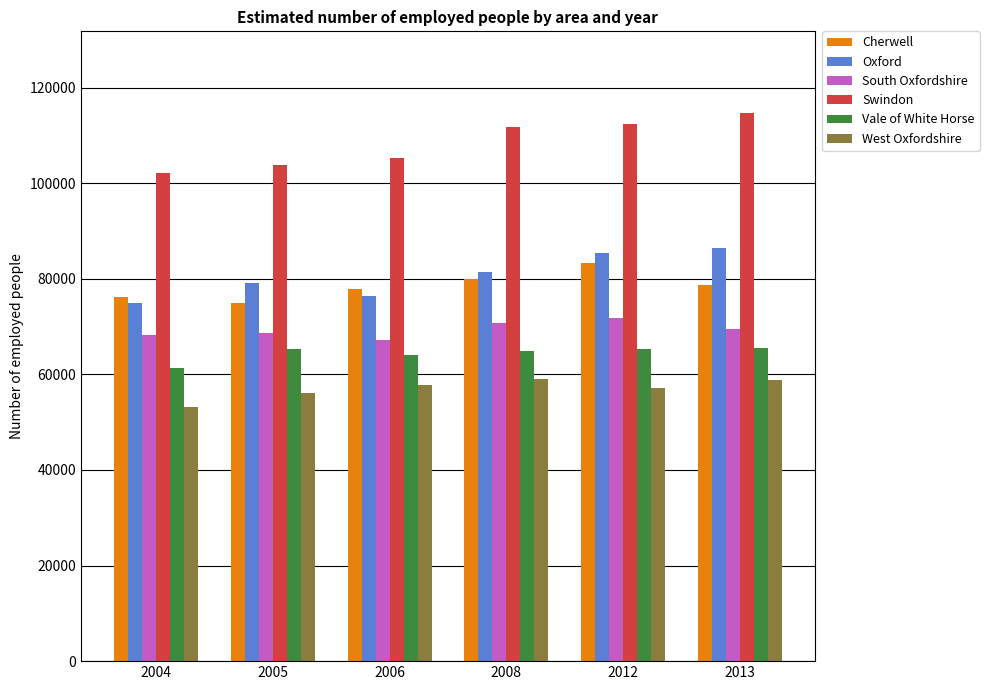

Is the value of South Oxfordshire at 2004 greater than the value of Cherwell at 2004?

No